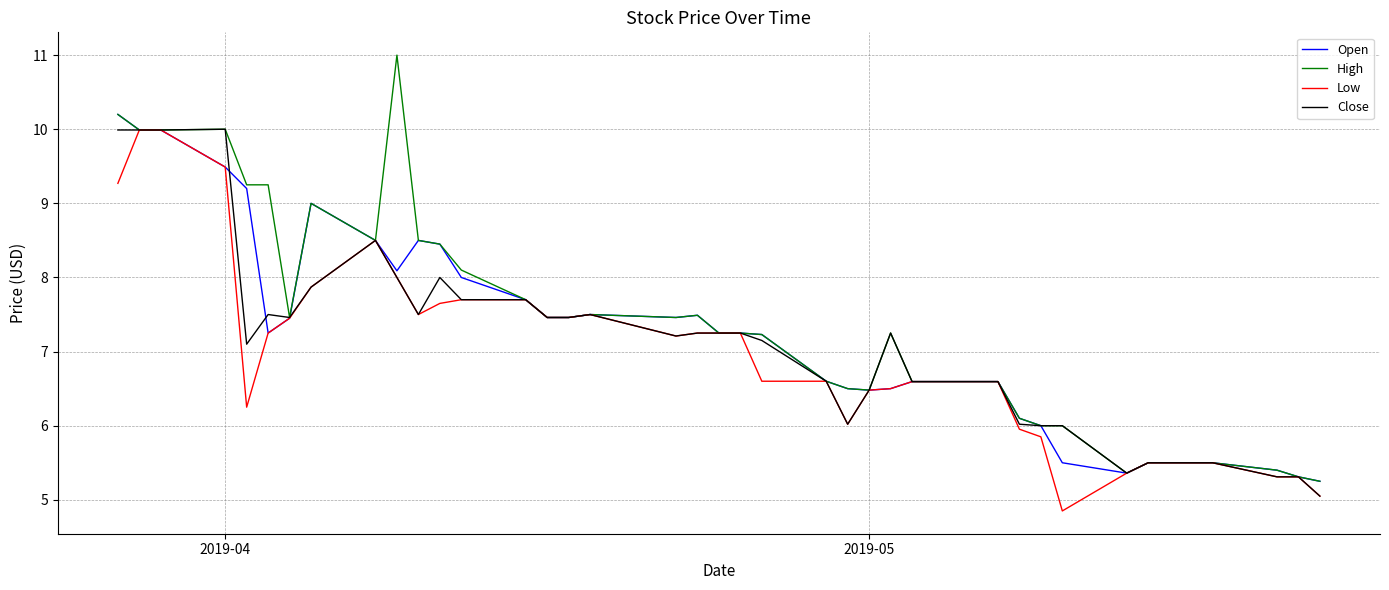

What is the lowest value of the Close series?

5.1